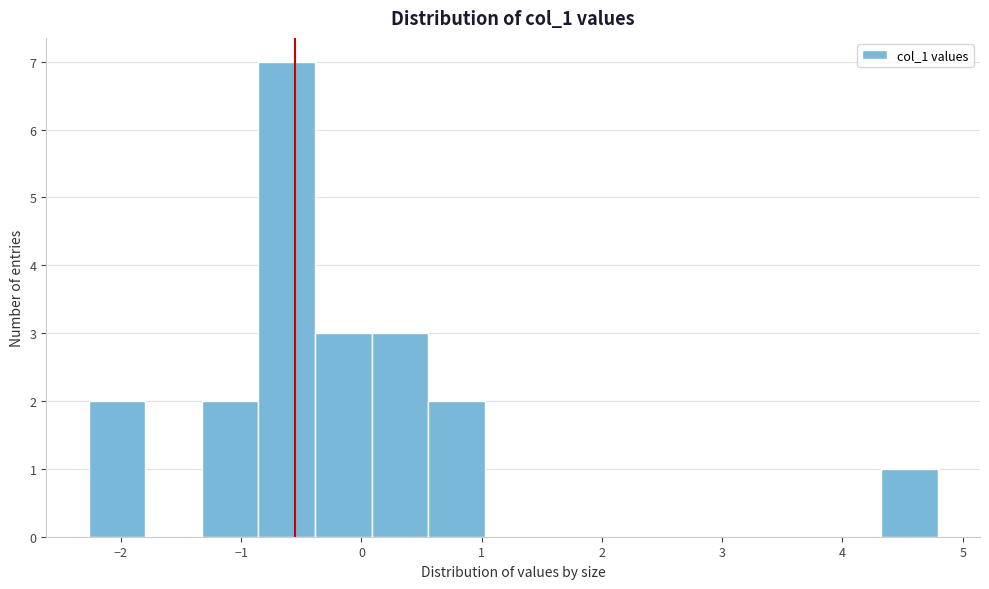

What is the height of the bar covering 4.3 to 4.8 on the x-axis? Neither the bar edges nor the heights are printed on the chart, so give them approximately, as read against the axes.

1